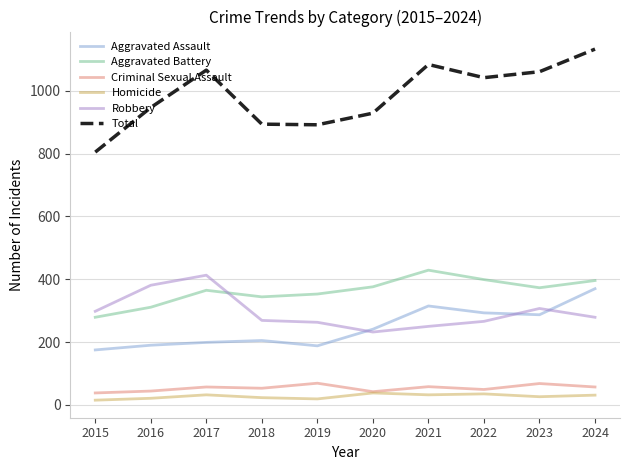

Is the value of Aggravated Battery at 2023 greater than the value of Criminal Sexual Assault at 2019?

Yes